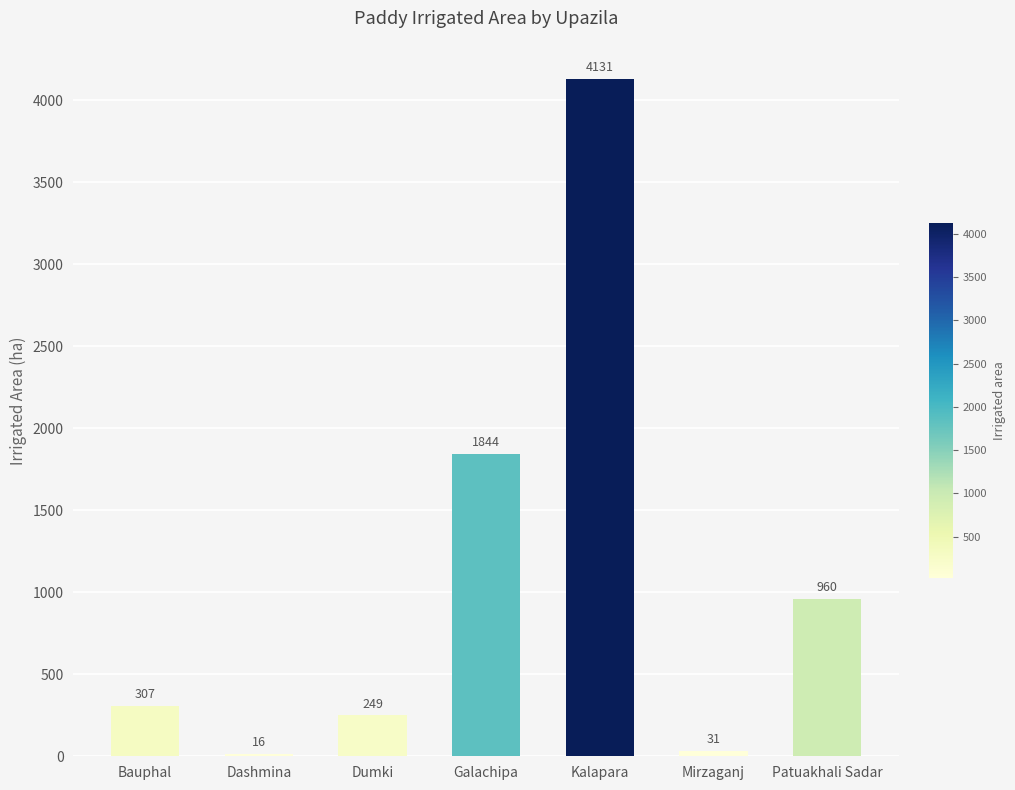

At which label is the value closest to 2073?

Galachipa